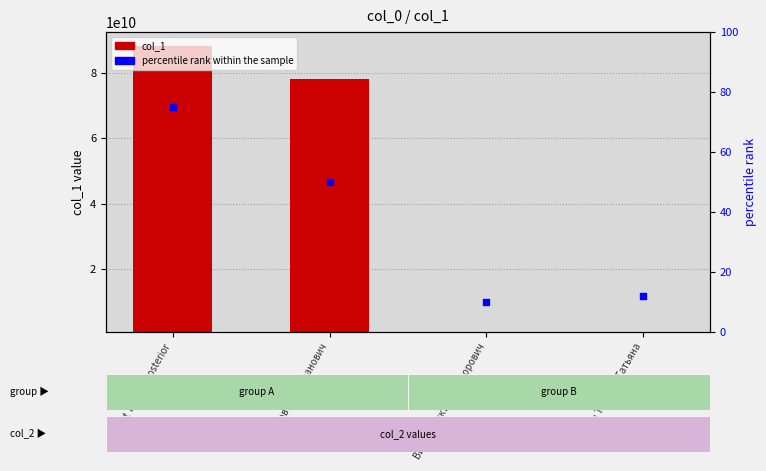

Which series has the widest spread of Y values?

col_1